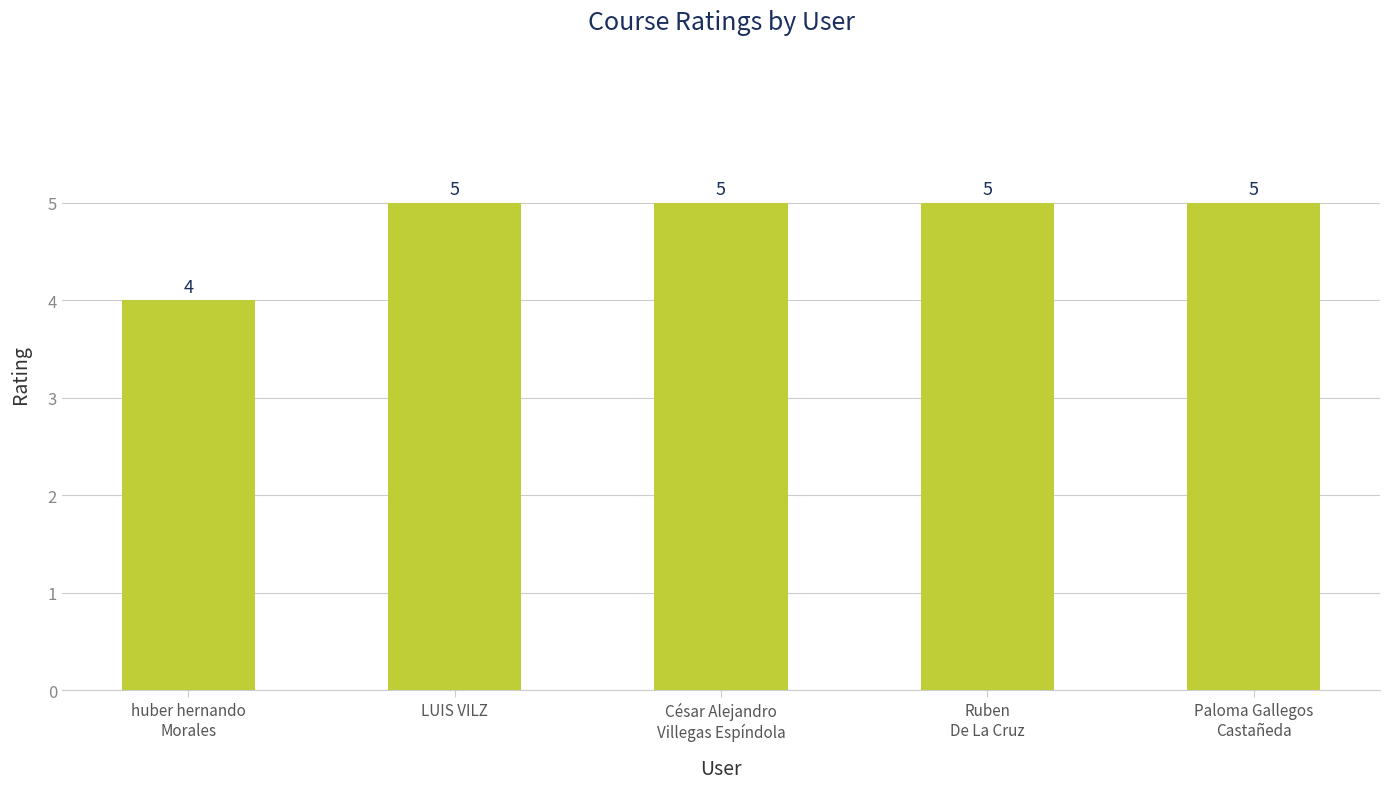

The chart shows a value of 3 at huber hernando
Morales. True or false?

False